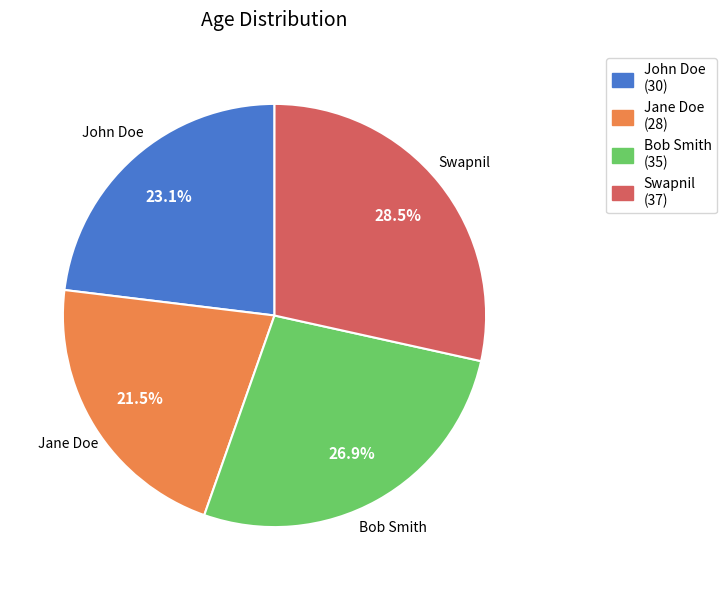

What percentage is NOT represented by Swapnil?

71.5%